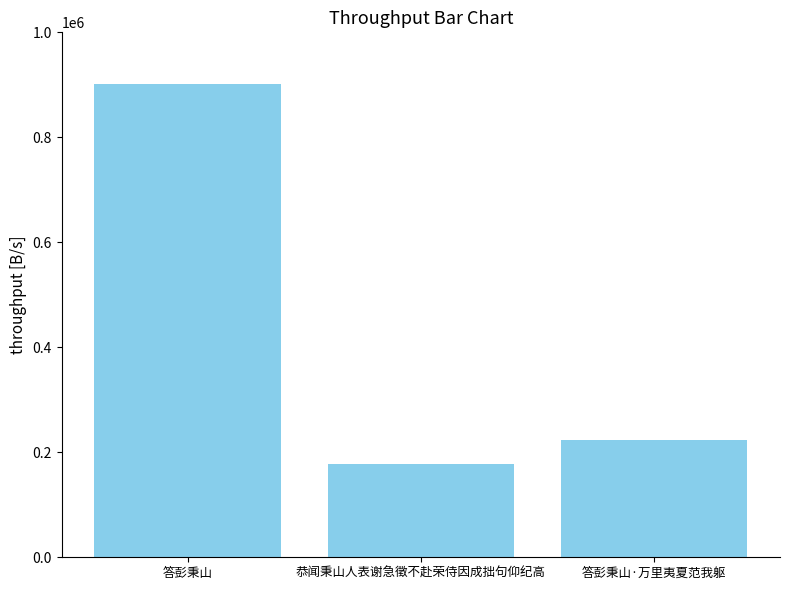

What is the difference between the values at 答彭秉山 and 答彭秉山·万里夷夏范我躯?

676836